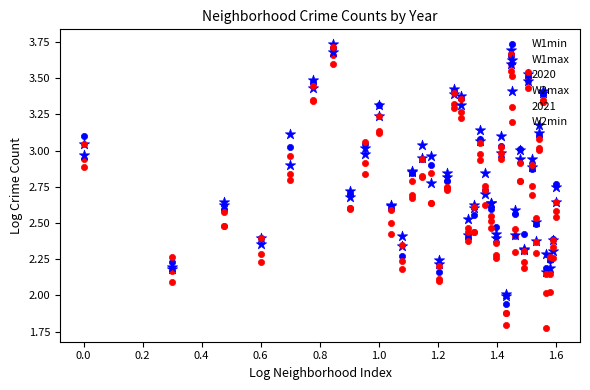

At how many categories does at least one series exceed 2?

40